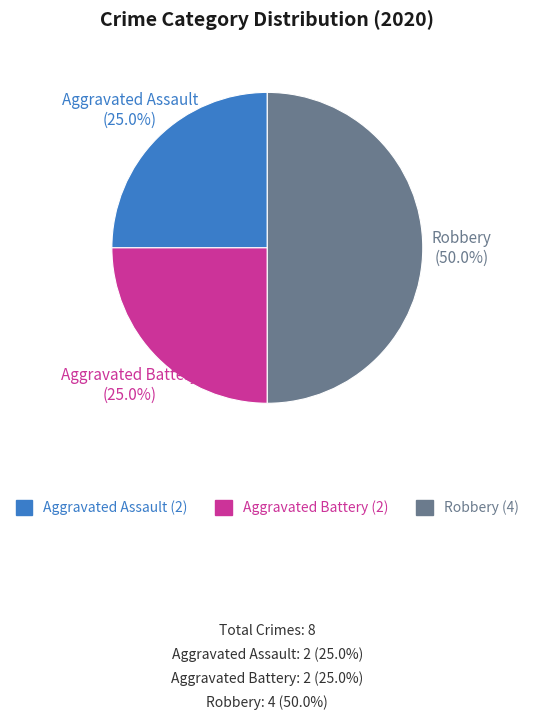

Approximately how many times larger is the value at Aggravated Assault compared to Robbery?

0.5